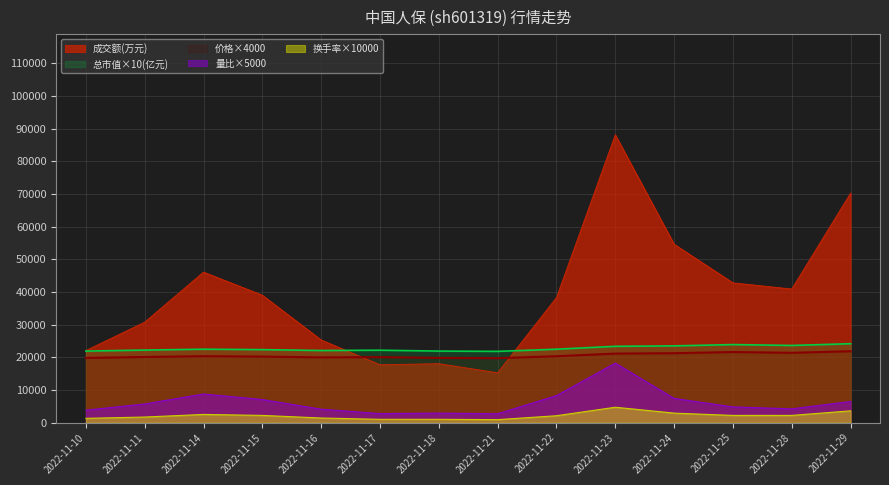

At which category is the sum across all series the highest?

2022-11-23